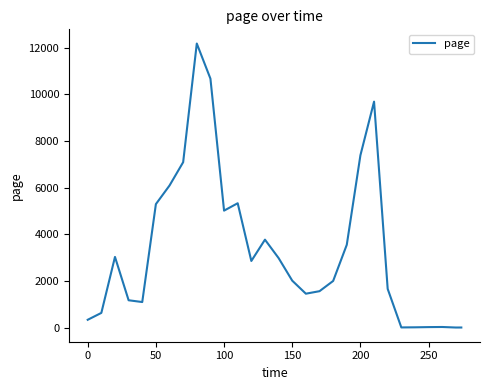

What is the difference between the maximum and minimum values?

12173.9